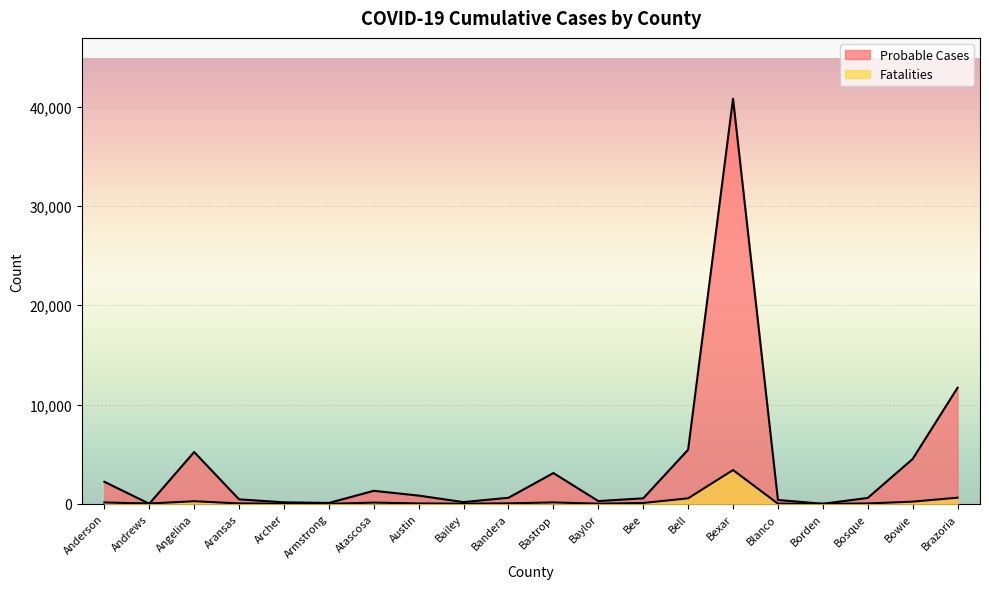

What is the average value of the Fatalities series?

292